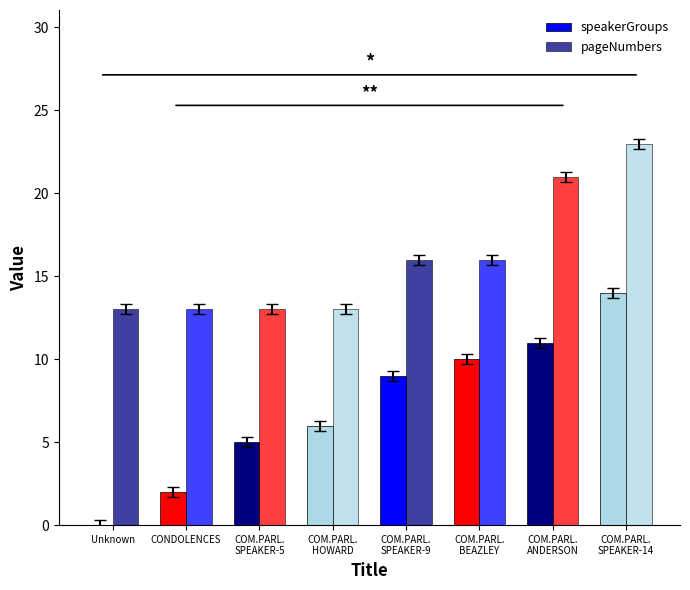

Does the chart contain stacked bars?

No